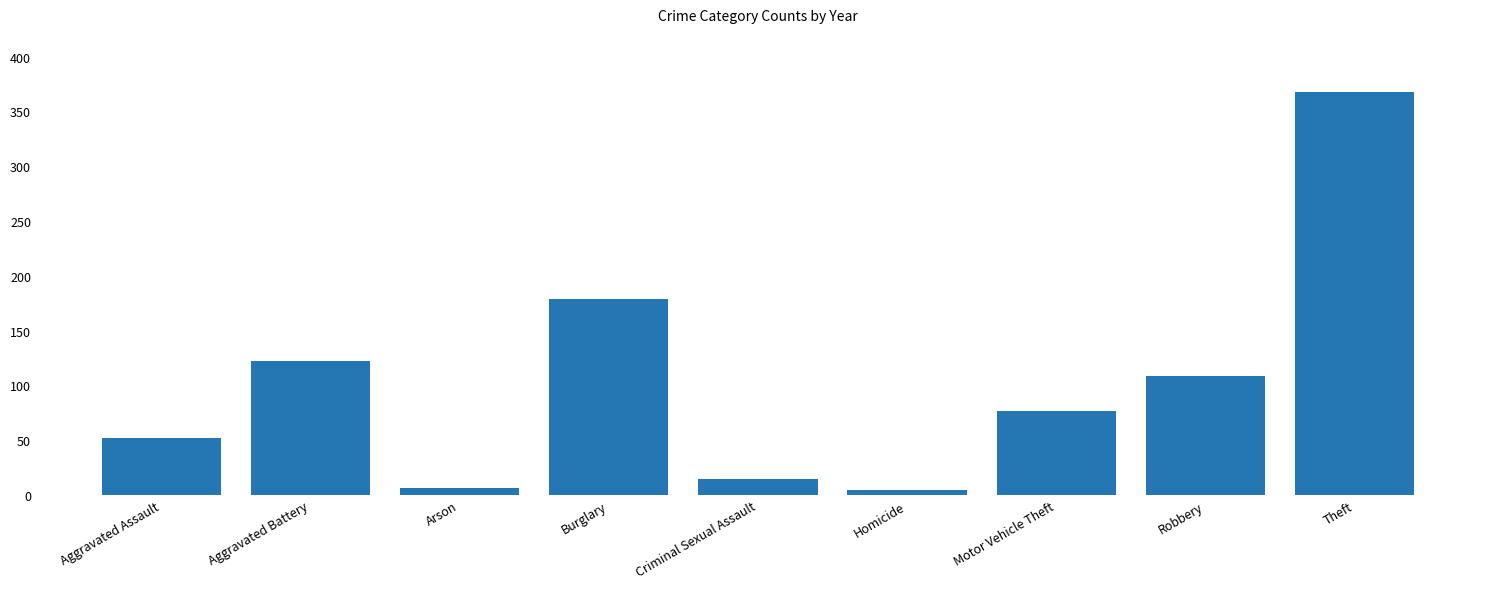

What position from the left is Homicide?

6